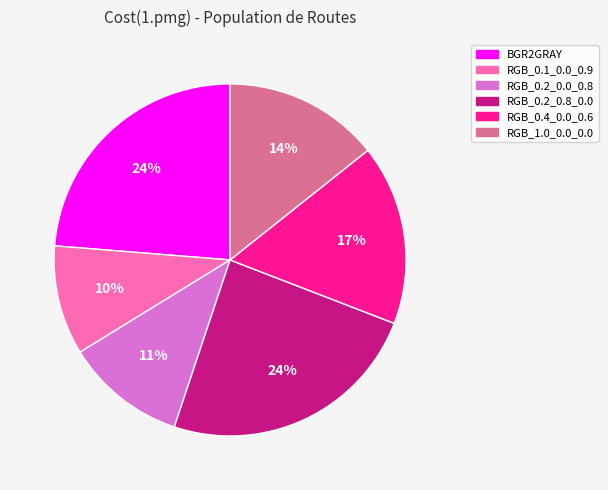

Combined, do RGB_0.1_0.0_0.9 and RGB_0.2_0.8_0.0 account for over 50%?

No